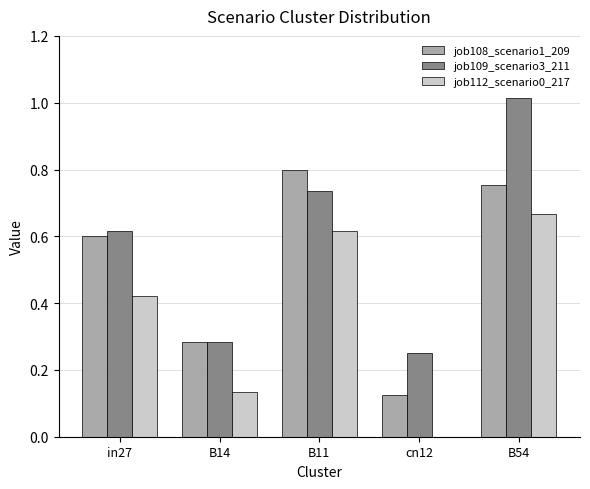

Is the value of job112_scenario0_217 at in27 greater than the value of job109_scenario3_211 at cn12?

Yes